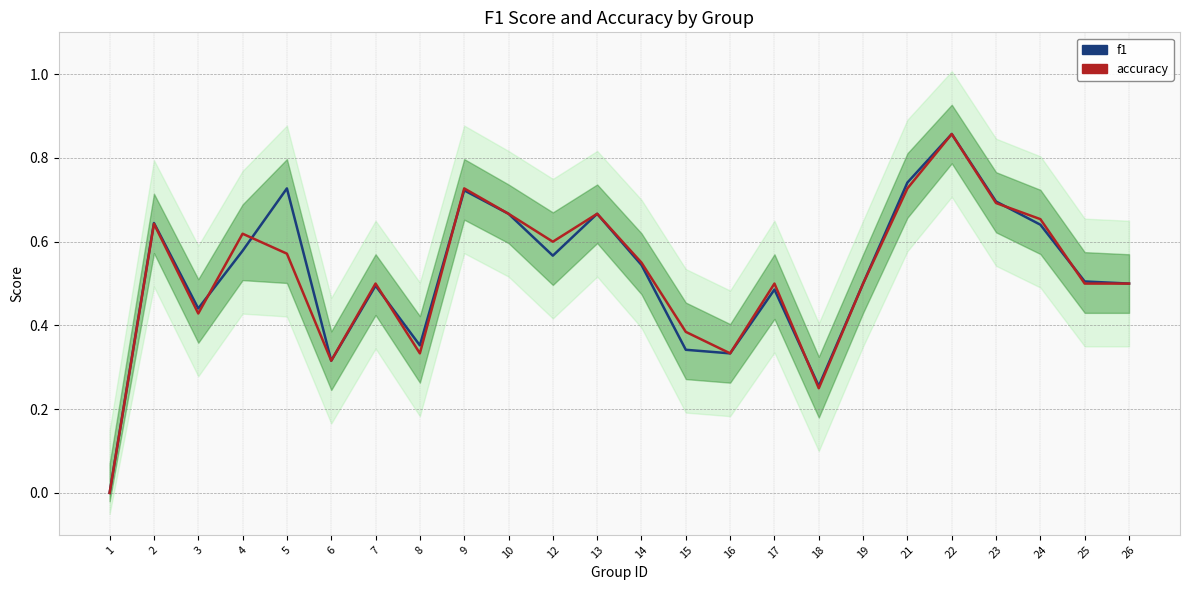

What is the sum of all f1 values?

12.6